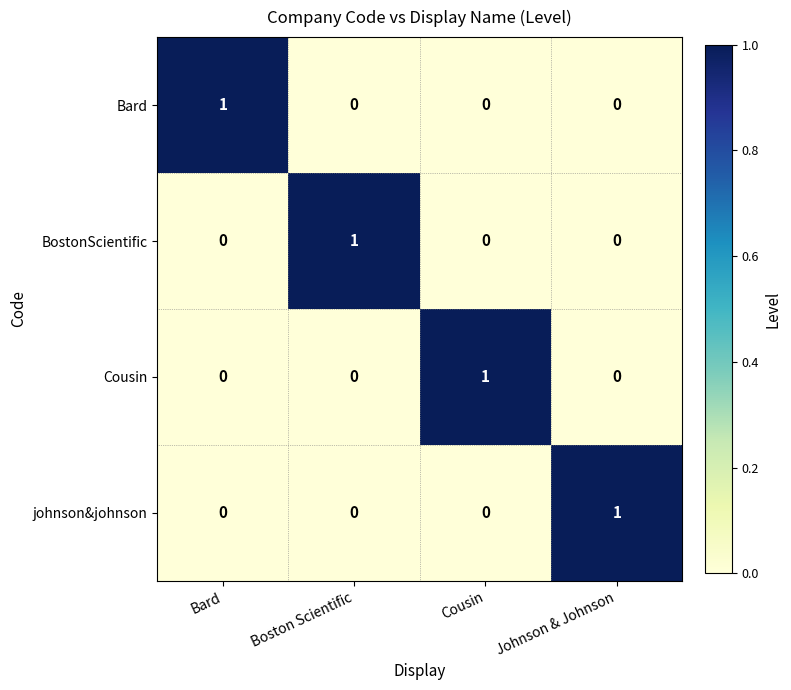

What is the difference between the highest and lowest values at Cousin?

1